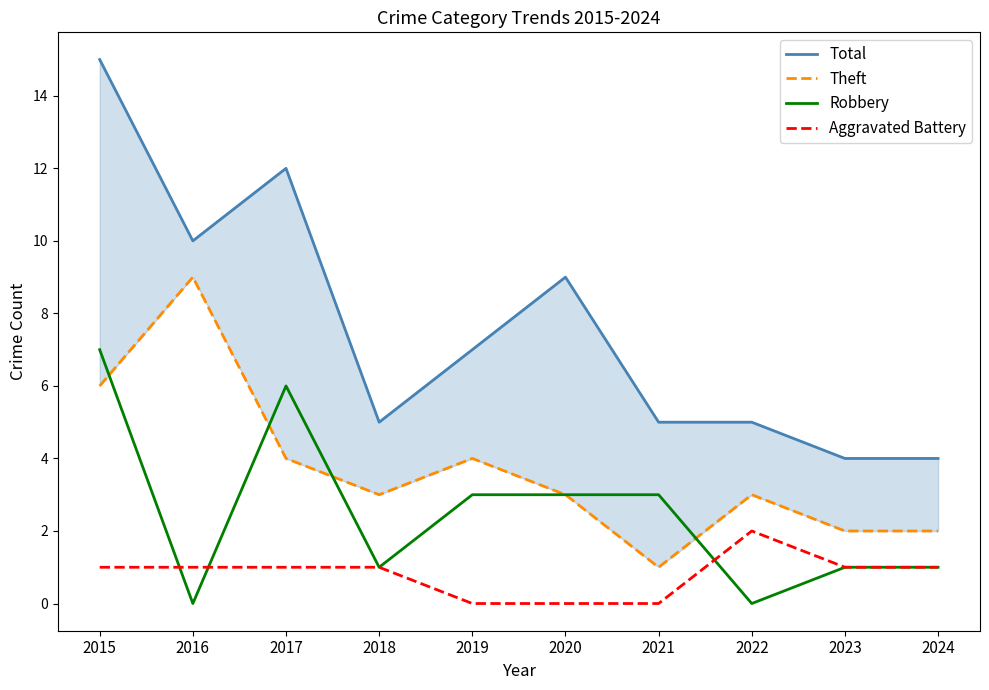

How many lines are shown in the chart?

4